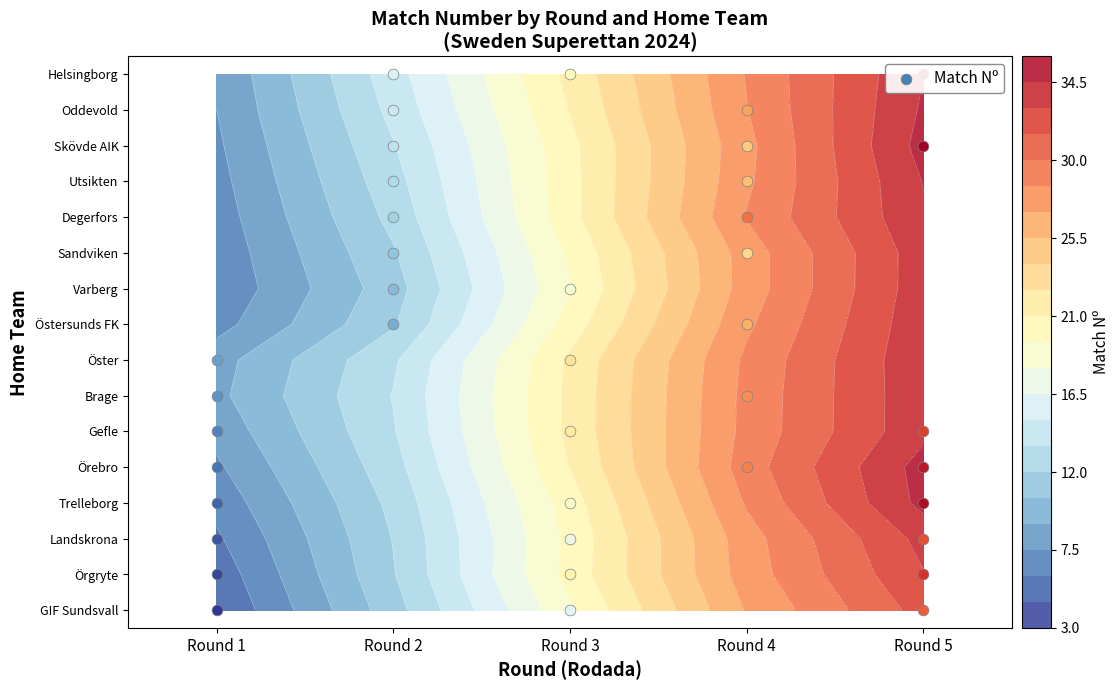

Which series has the largest total across all categories?

Helsingborg